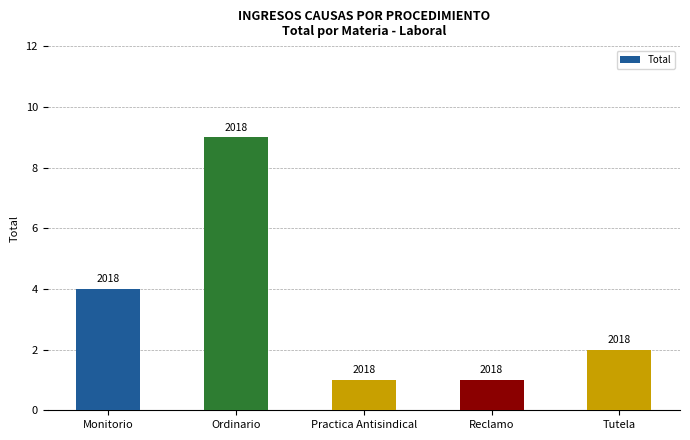

Rank the categories by value from highest to lowest.

Ordinario, Monitorio, Tutela, Practica Antisindical, Reclamo